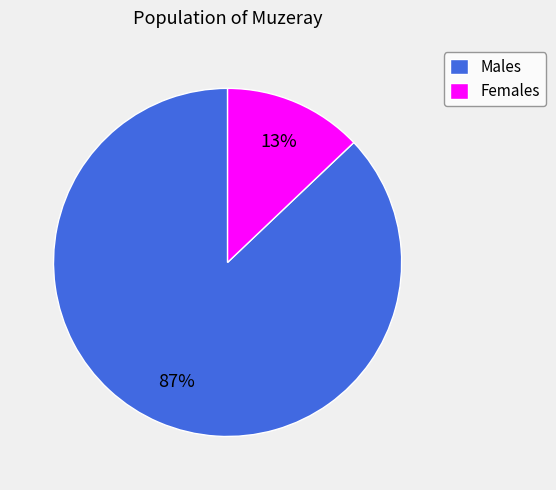

How many slices are in this pie chart?

2